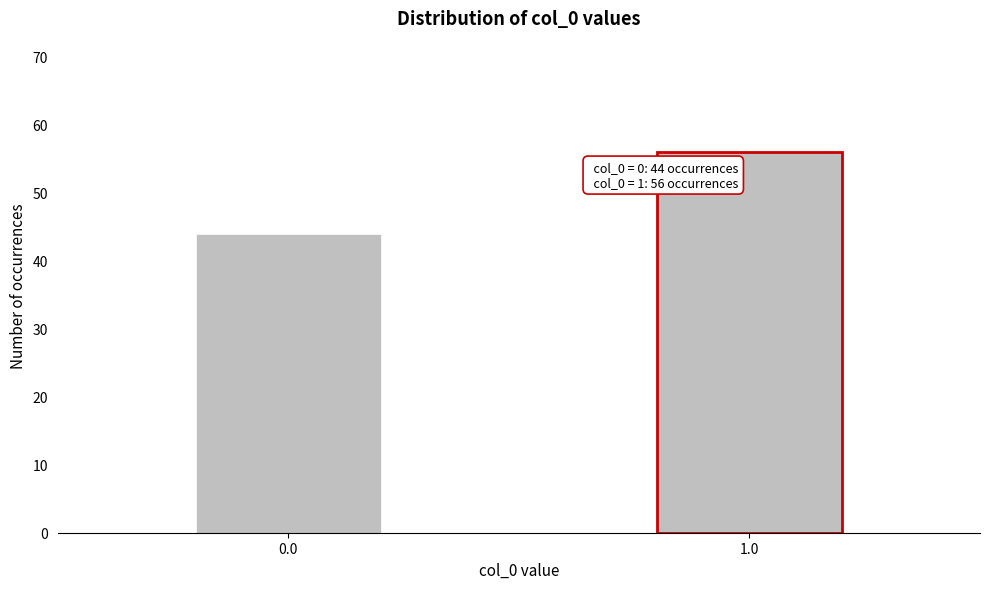

Reading right to left, transcribe all the data shown in this chart.

1.0=56	0.0=44